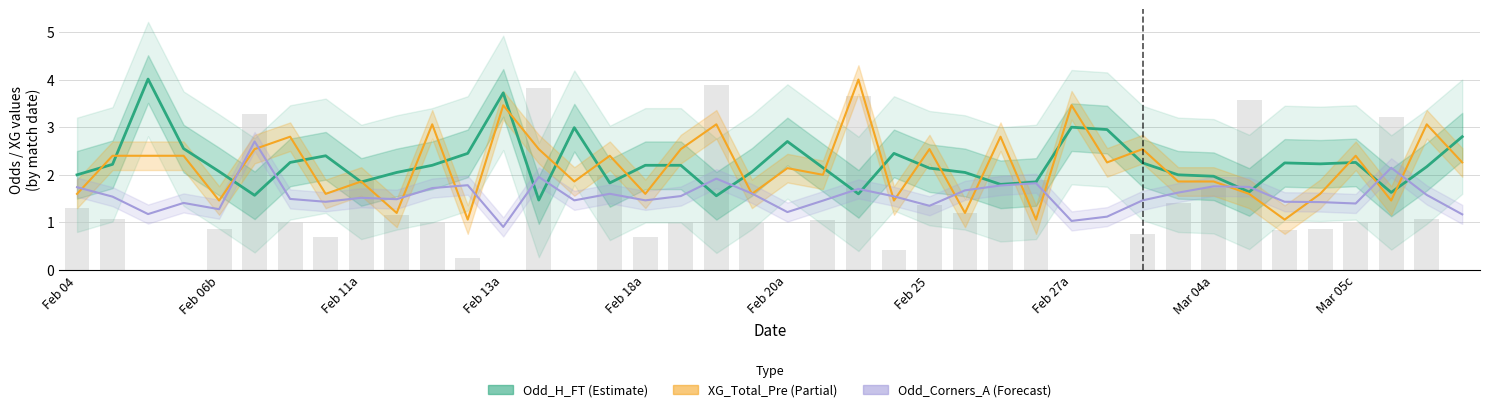

What is the difference between the highest and lowest values at 14?

1.5